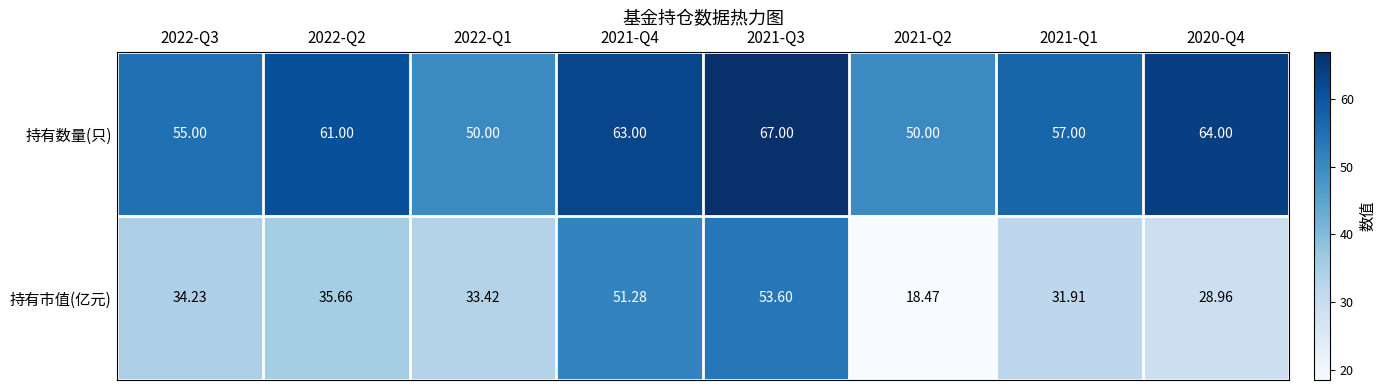

Rank the series by their average value, from lowest to highest.

持有市值(亿元), 持有数量(只)